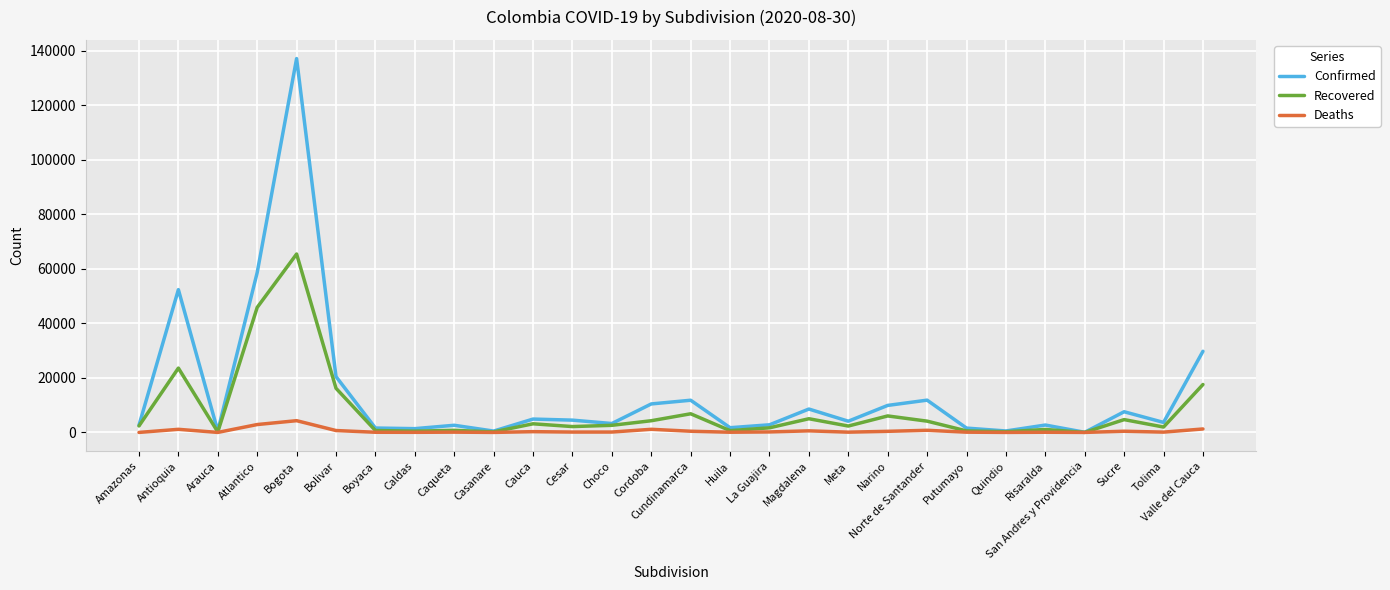

Which series changed the most between La Guajira and Norte de Santander?

Confirmed